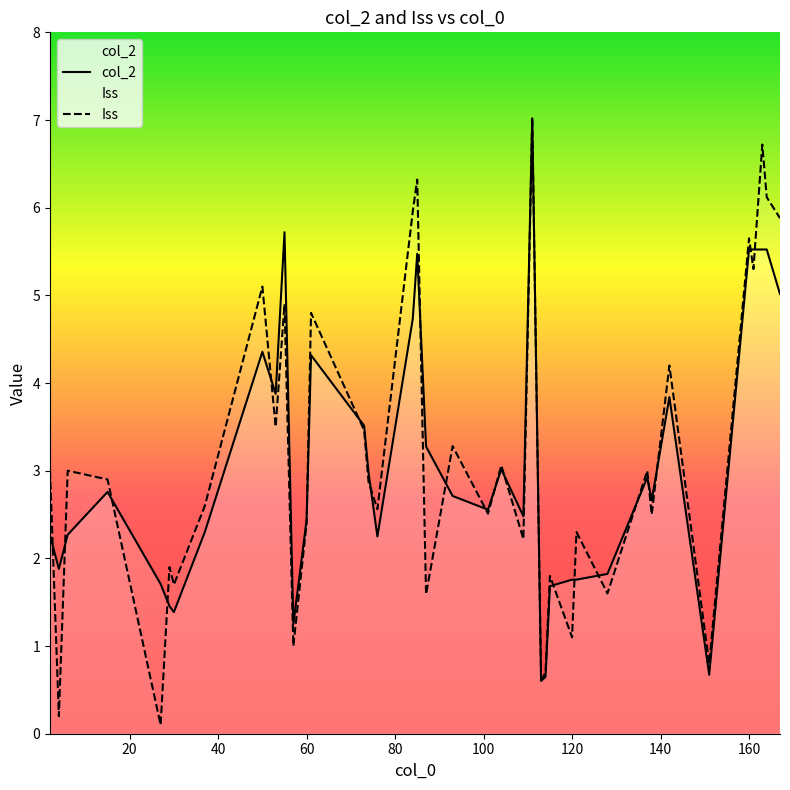

What are all the series names shown in the legend?

col_2, Iss